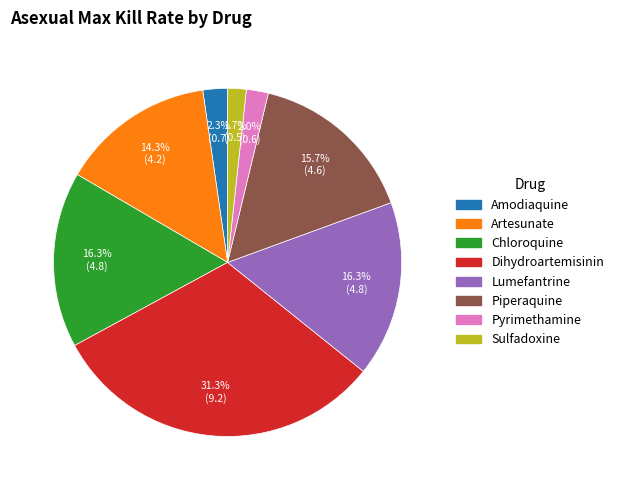

To the nearest percent, what portion does Dihydroartemisinin represent?

31%